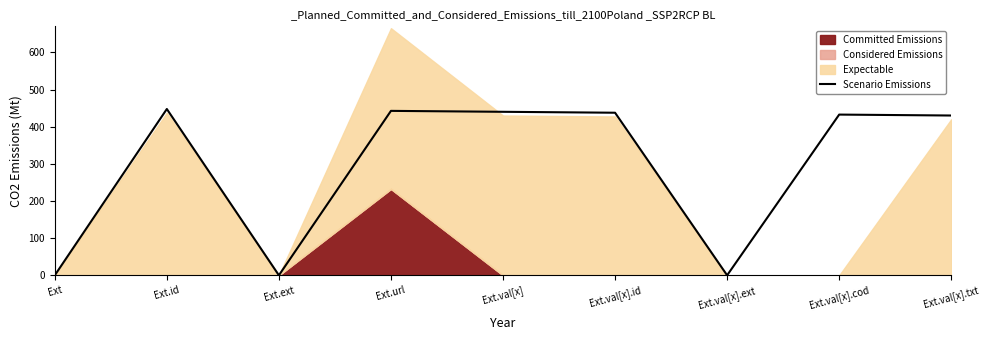

How many values are above zero?

6